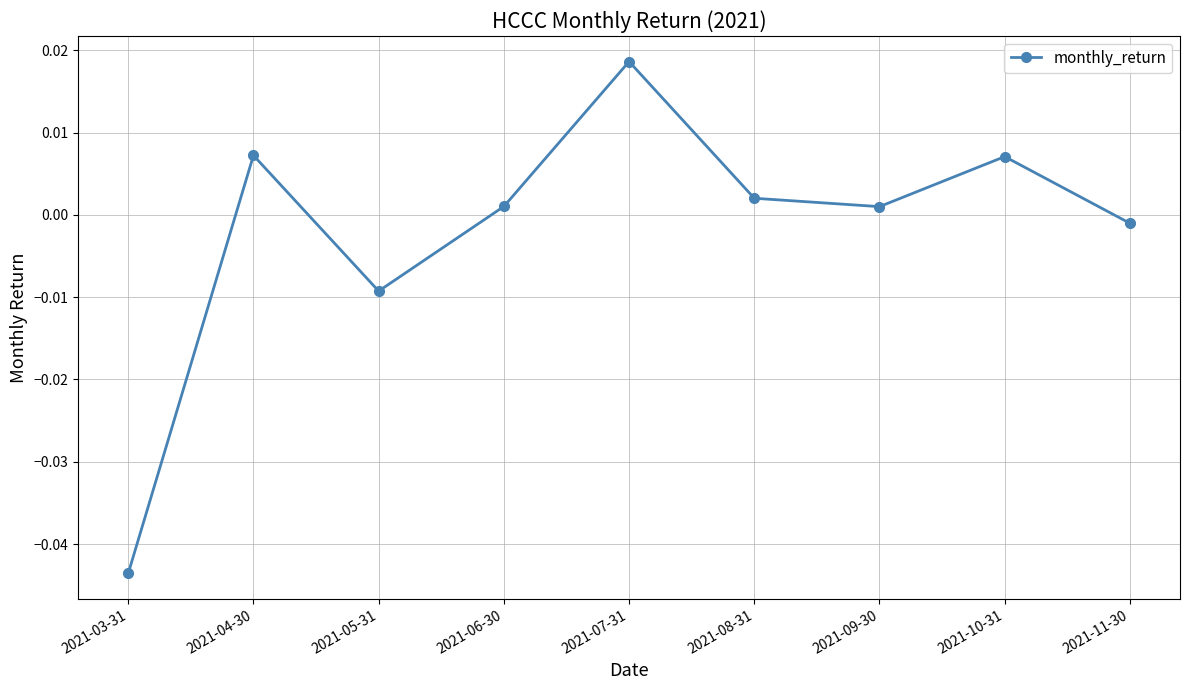

What is the label of the 9th point from the left?

2021-11-30